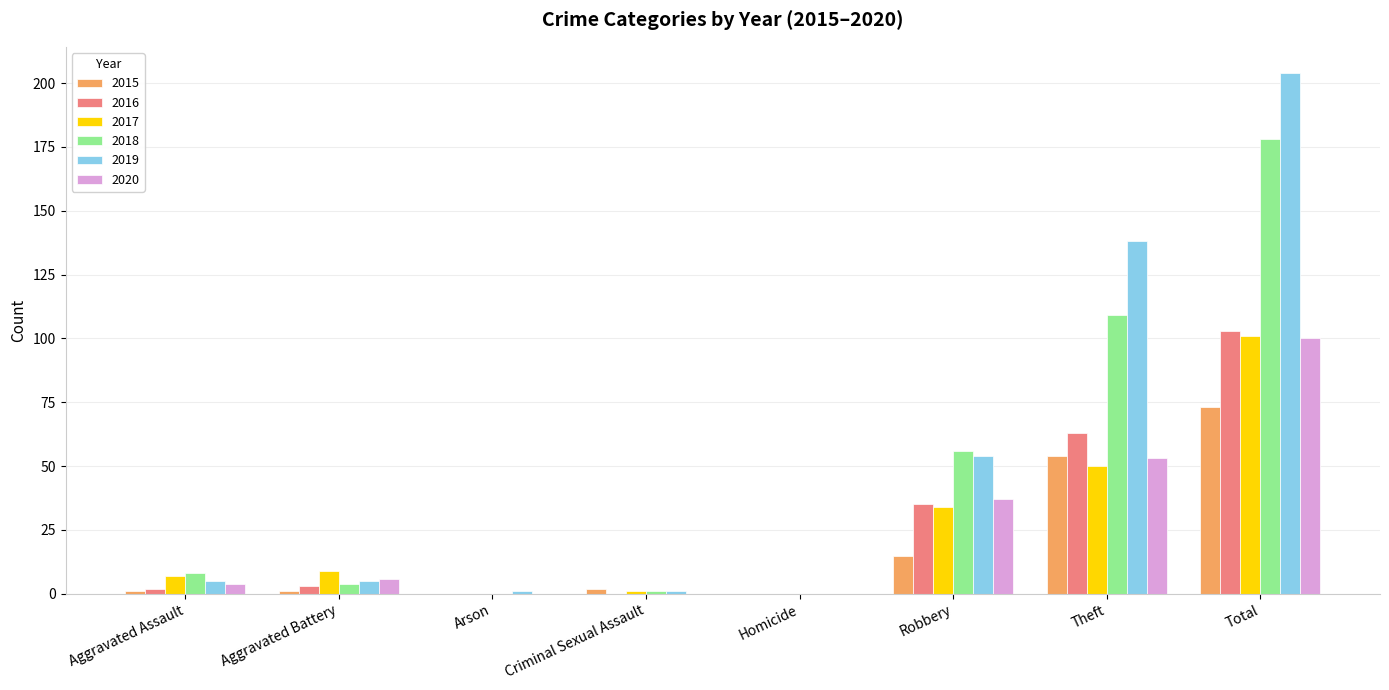

Is it true that 2017 equals 15 at Robbery?

False